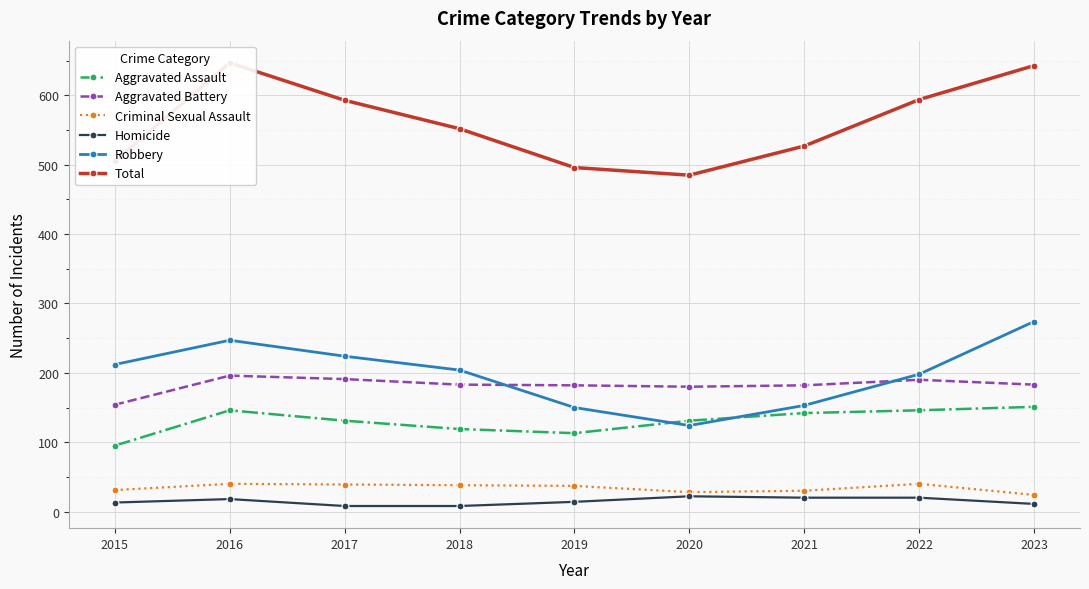

The value of Aggravated Battery at 2016 is 108. True or false?

False